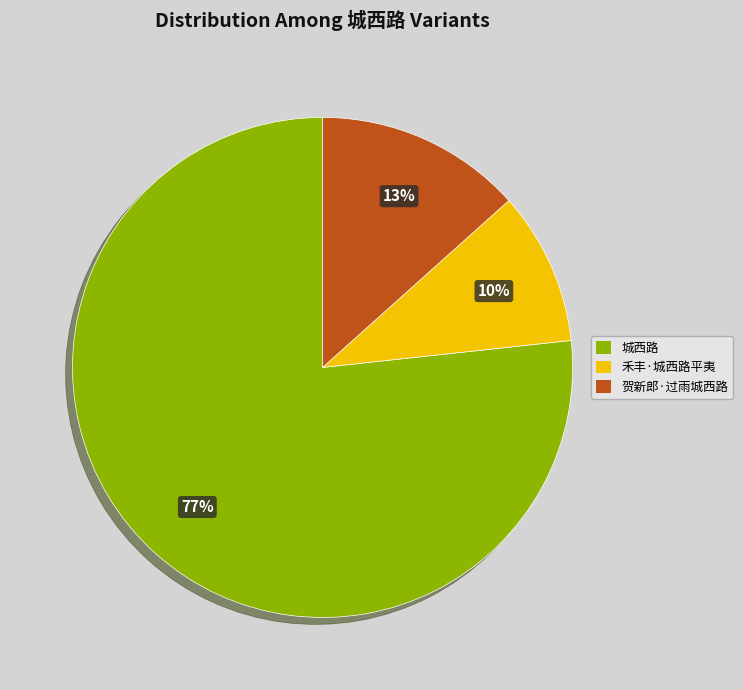

Is it true that 贺新郎·过雨城西路 is 1% of the pie?

False